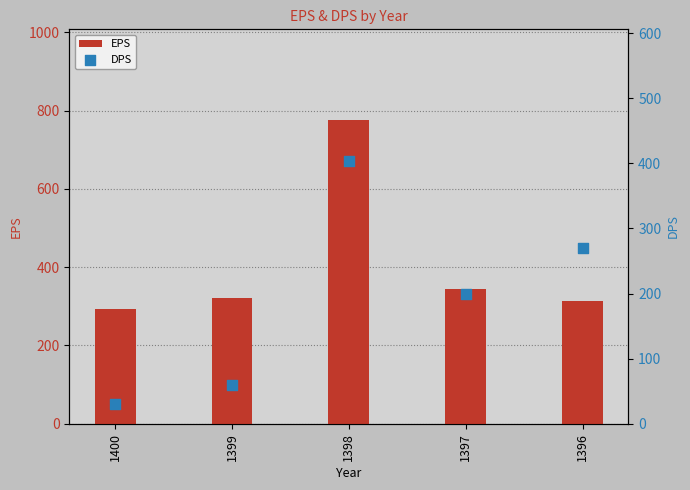

Which series contains the lowest Y value?

DPS